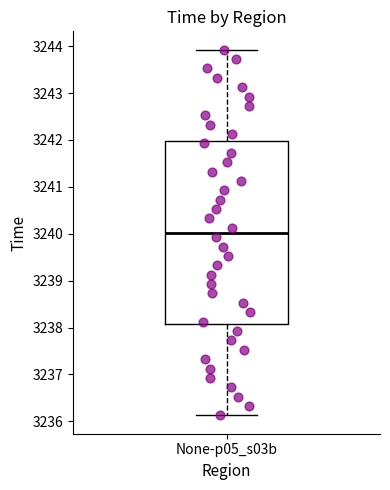

Read this box plot against the y-axis: the position of the median line, the range covered by the box, and the ends of both whiskers. The values are not printed on the chart, so give them approximately, as read against the axis.

median 3240.0, box 3238.1 to 3242.0, whiskers 3236.1 to 3243.9